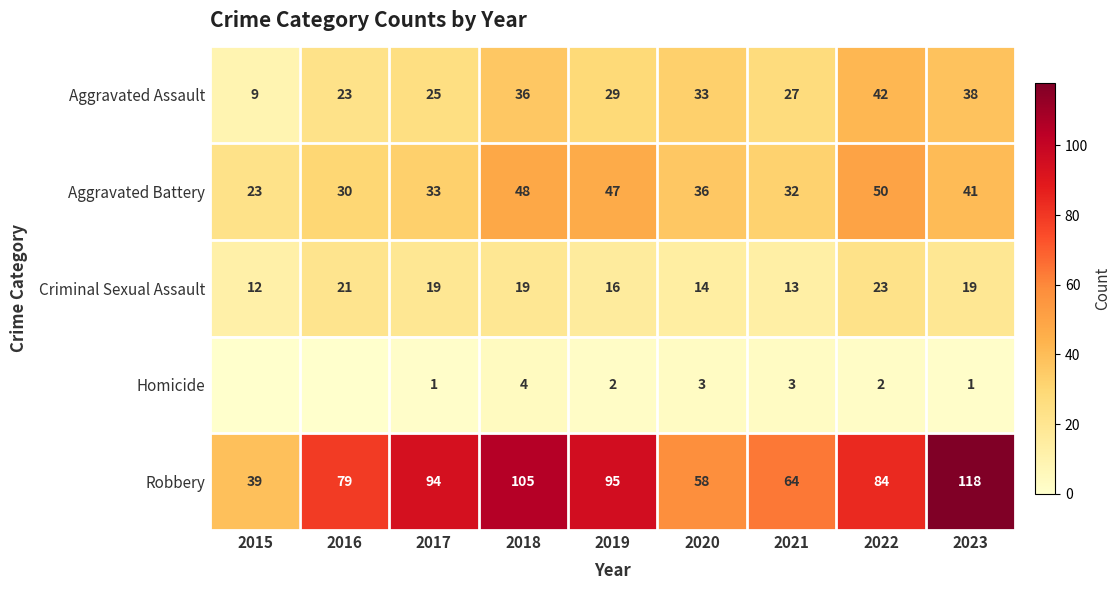

What is the difference between the Aggravated Battery values at 2022 and 2017?

17